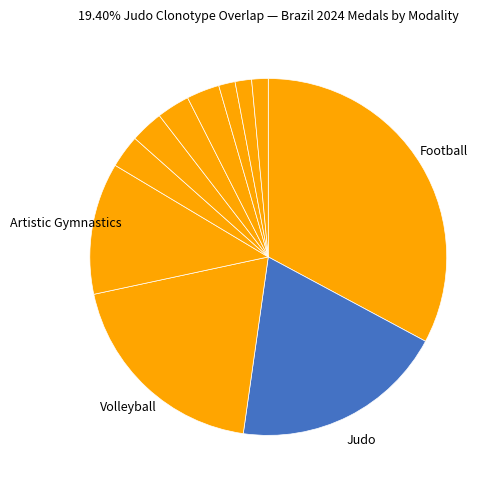

Count the number of slices in the pie.

11